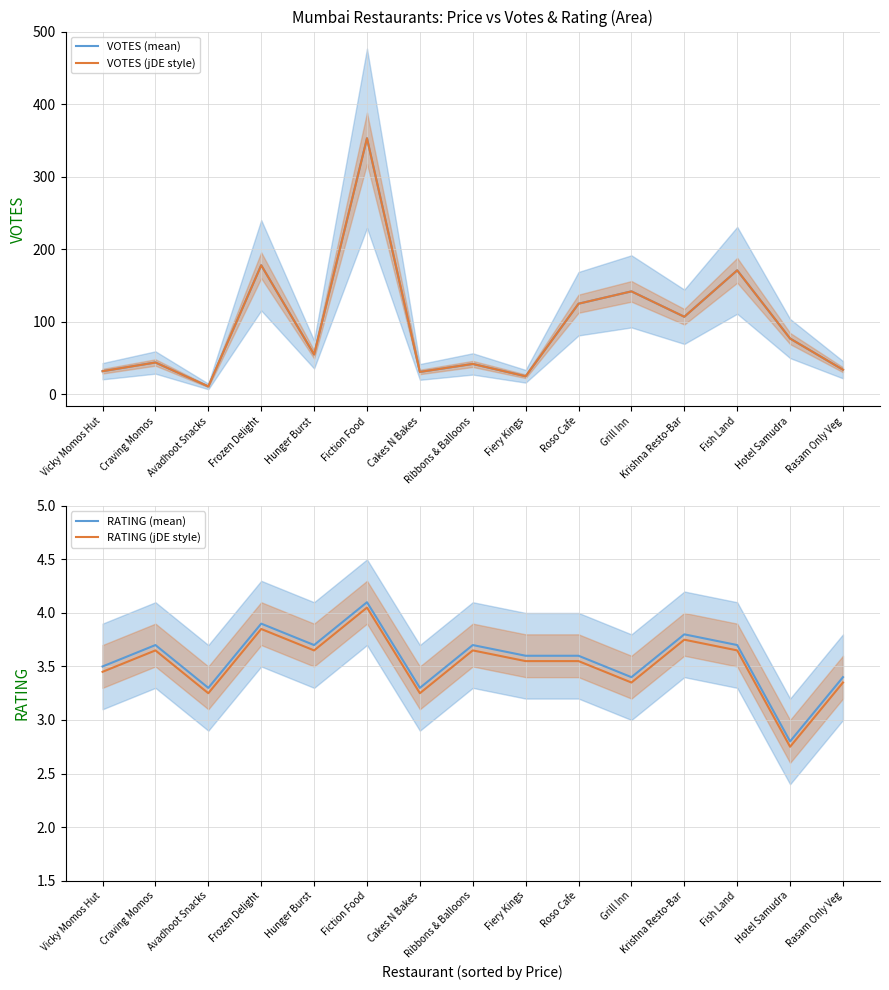

What is the smallest value displayed?

2.8